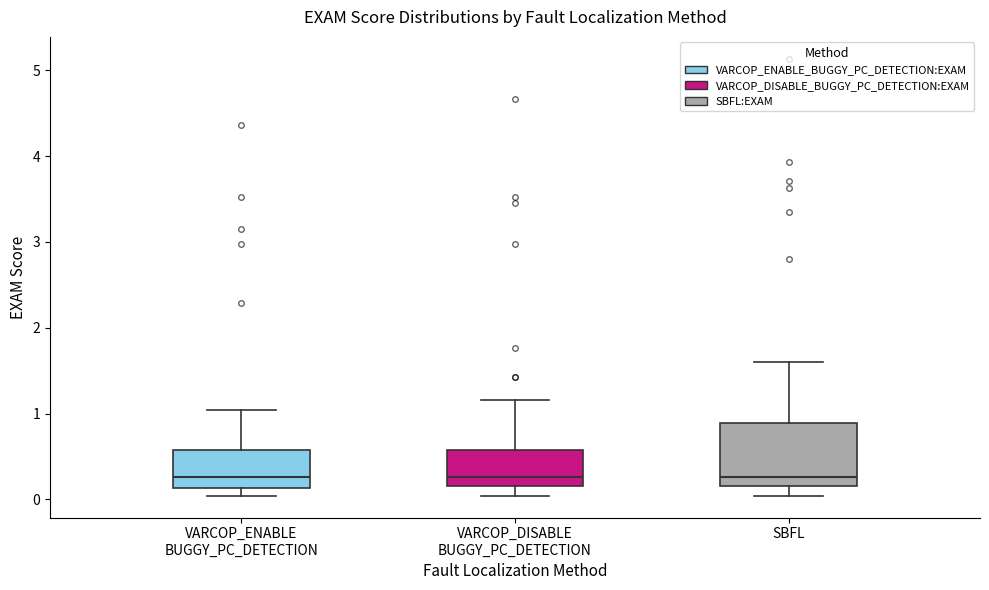

Reading left to right, transcribe this box plot: for each box, give where its median line is, the range the box spans, and where its two whiskers end, as read against the y-axis. The values are not printed on the chart, so give them approximately, as read against the axis.

VARCOP_ENABLE BUGGY_PC_DETECTION: median 0.3, box 0.1 to 0.6, whiskers 0.0 to 1.0
VARCOP_DISABLE BUGGY_PC_DETECTION: median 0.3, box 0.2 to 0.6, whiskers 0.0 to 1.2
SBFL: median 0.3, box 0.2 to 0.9, whiskers 0.0 to 1.6